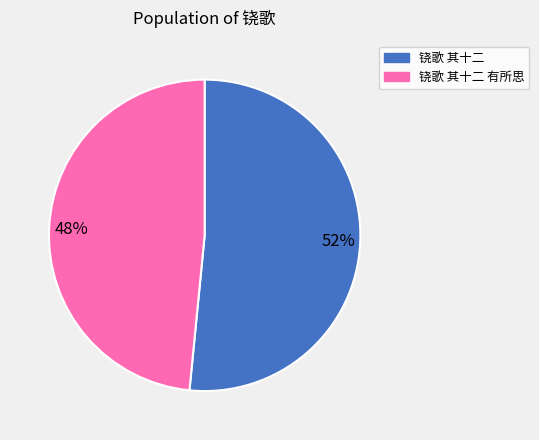

Between 48% and 52%, which is larger?

52%